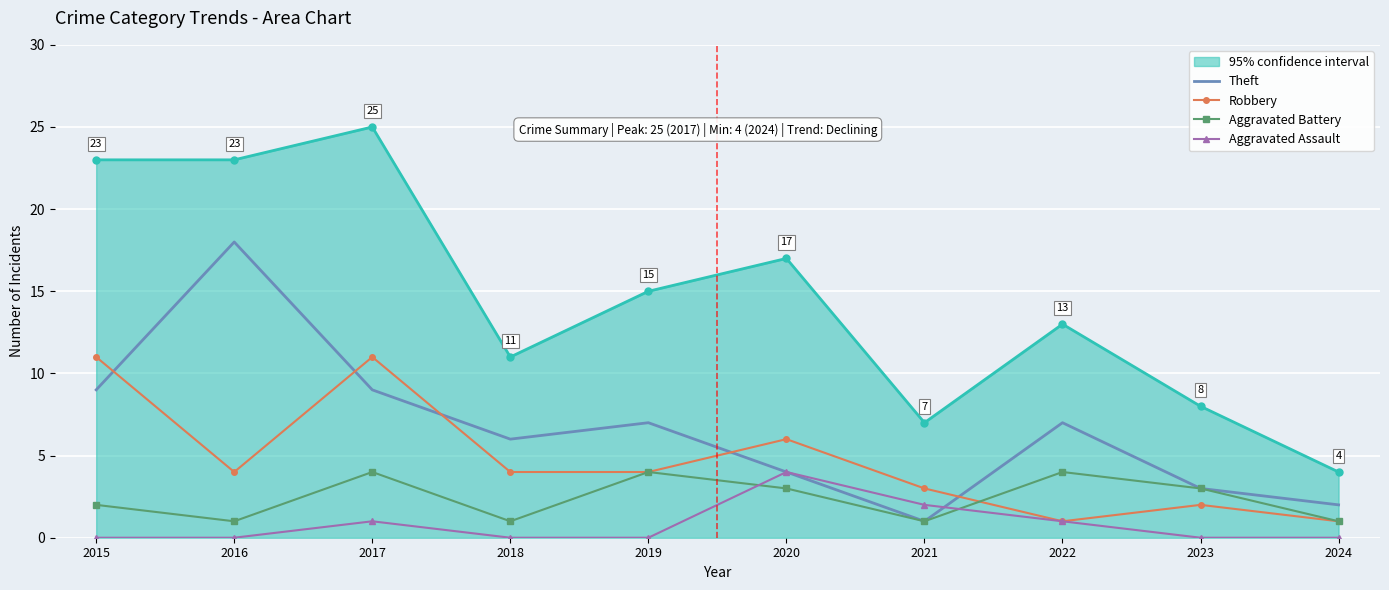

What is the difference between the Theft values at 2015 and 2018?

3